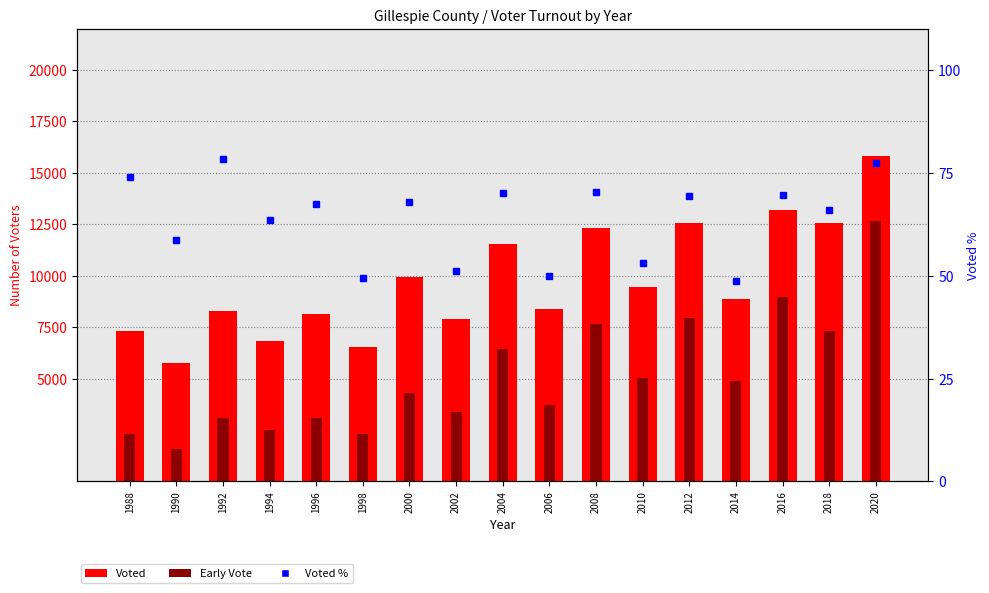

How many groups of bars are there?

17